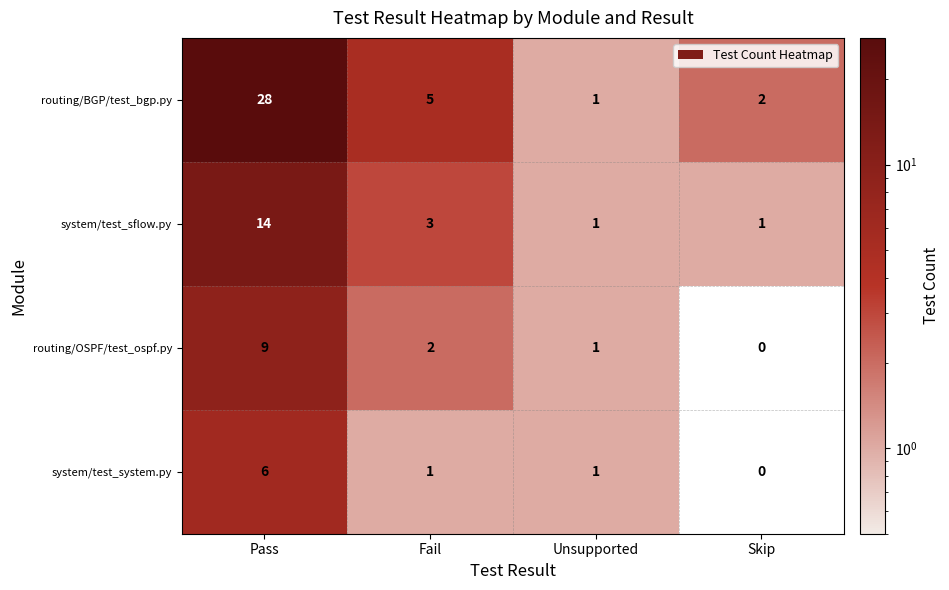

How many distinct data groups are displayed?

4